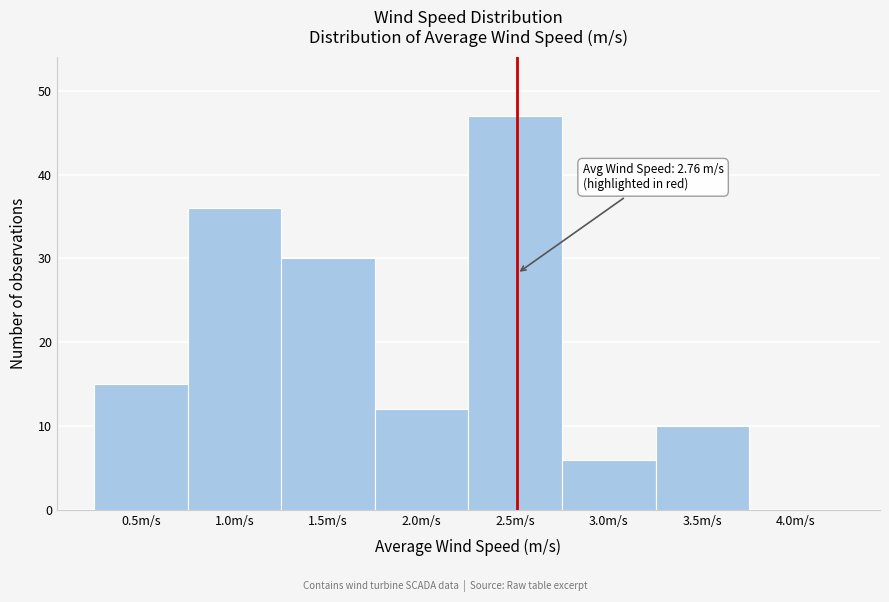

Reading right to left, extract all data points from this chart.

4.0m/s=0	3.5m/s=10	3.0m/s=6	2.5m/s=47	2.0m/s=12	1.5m/s=30	1.0m/s=36	0.5m/s=15